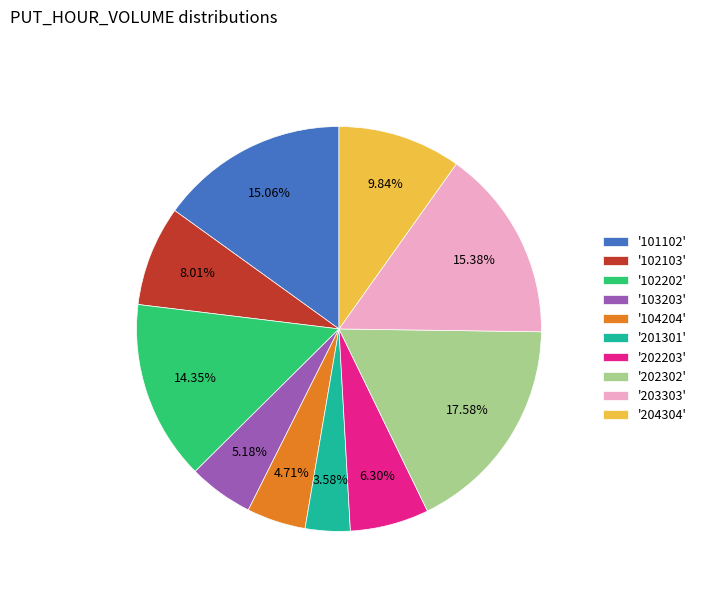

Is there a majority slice in this chart?

No